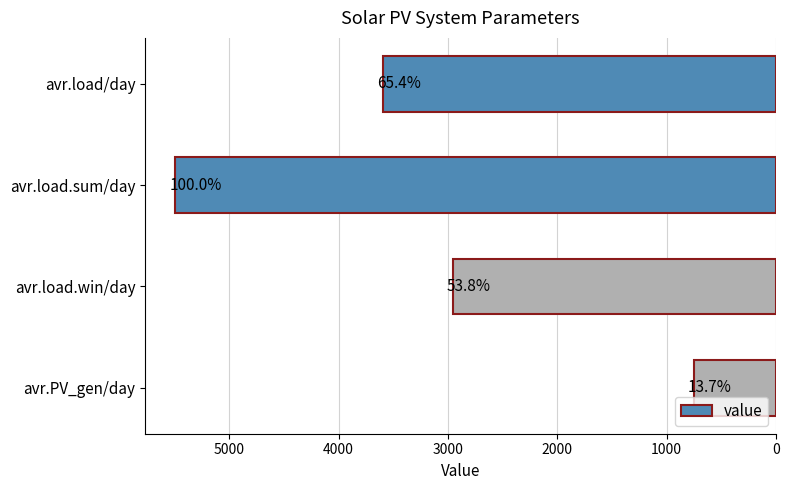

Are the bars grouped side by side (vs. stacked)?

No